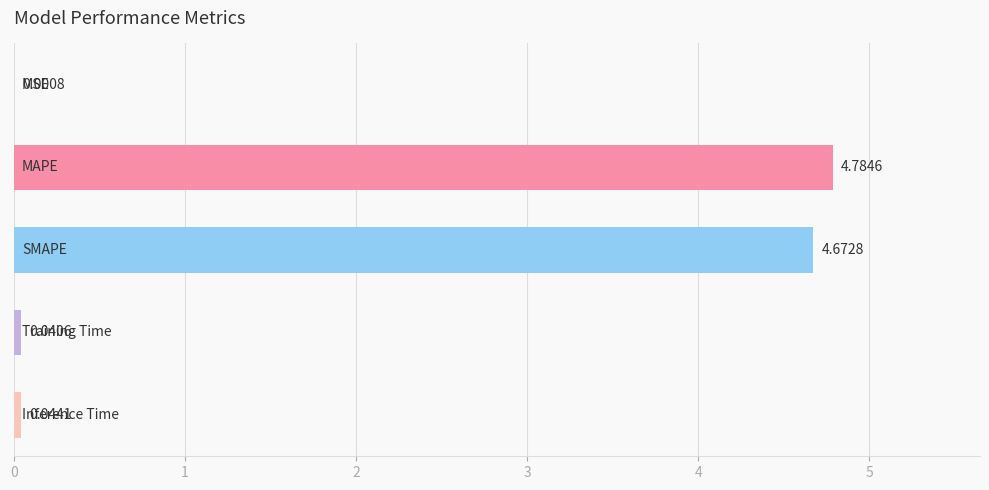

What is the sum of all values?

9.5